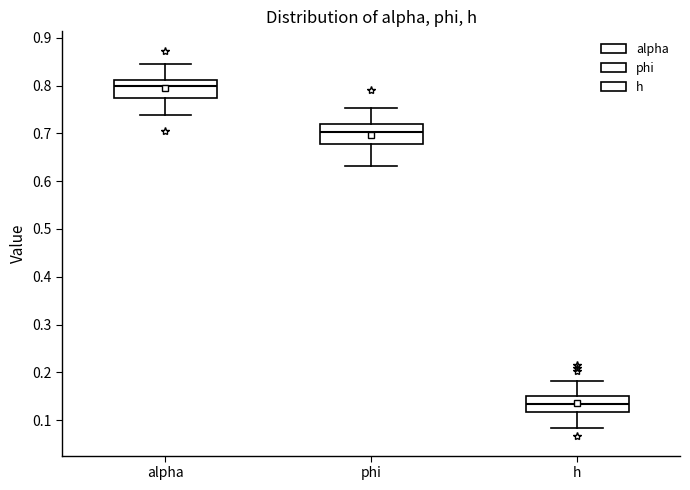

Where is the upper edge of the box for h on the y-axis? The values are not printed on the chart, so give them approximately, as read against the axis.

0.15